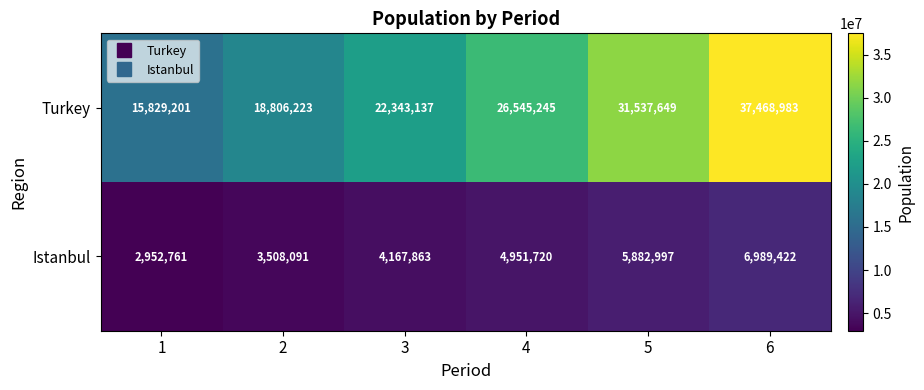

Rank the series by their maximum value, from lowest to highest.

Istanbul, Turkey